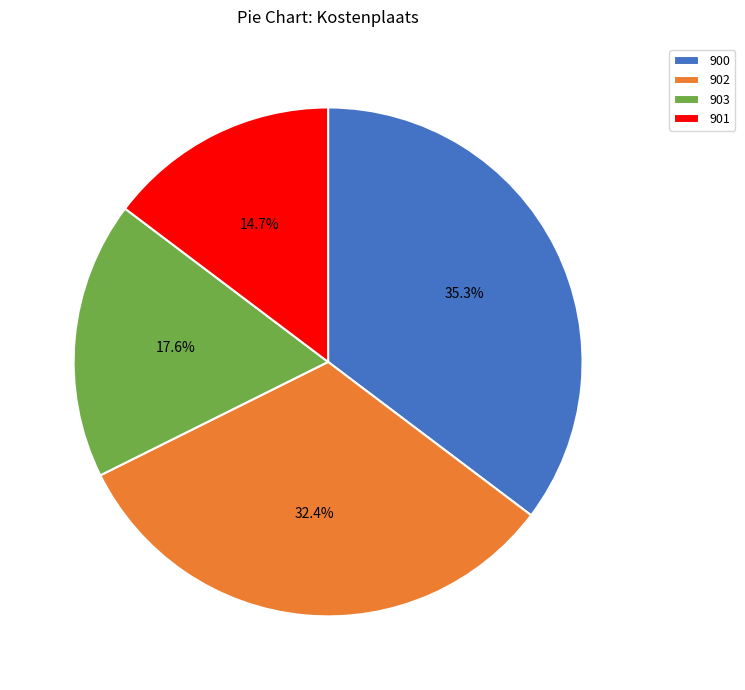

Does any single category account for the majority?

No